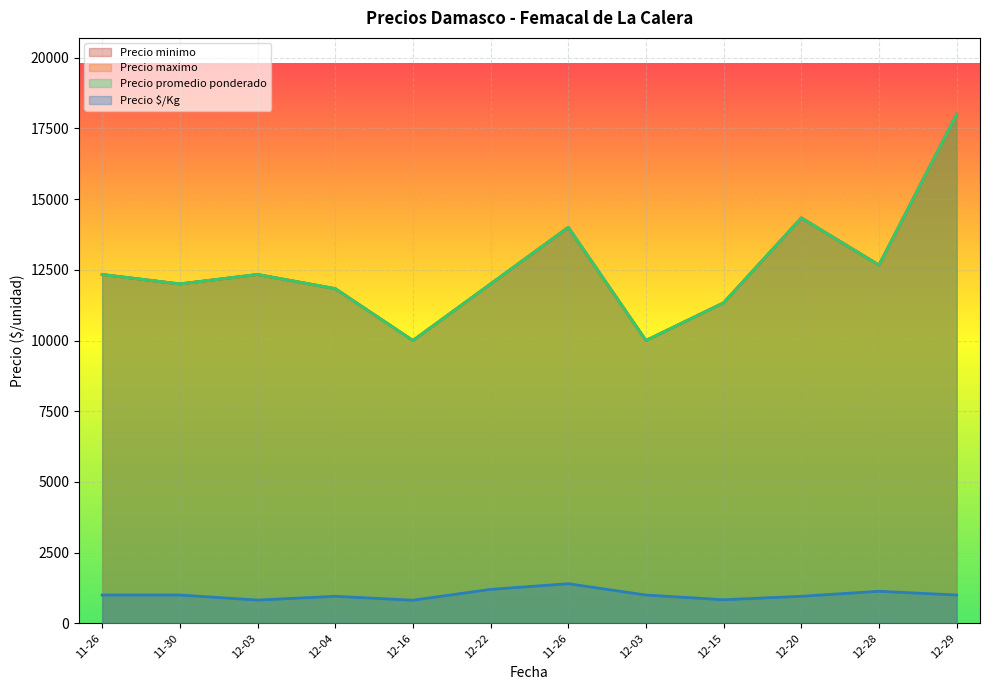

True or false: Precio $/Kg and Precio maximo cross at least once.

False